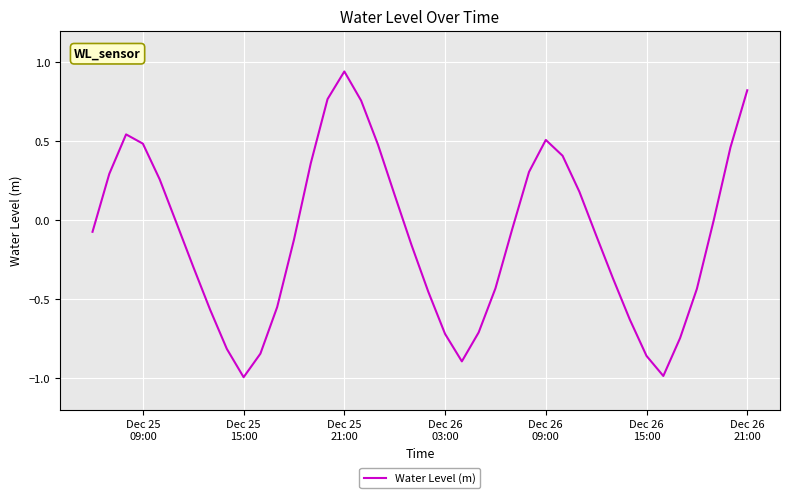

What is the minimum value shown in the chart?

-1.0